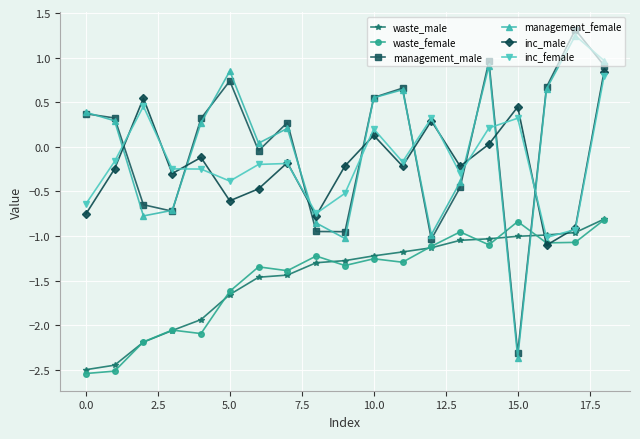

True or false: management_female has more than 2 interior local peaks.

True